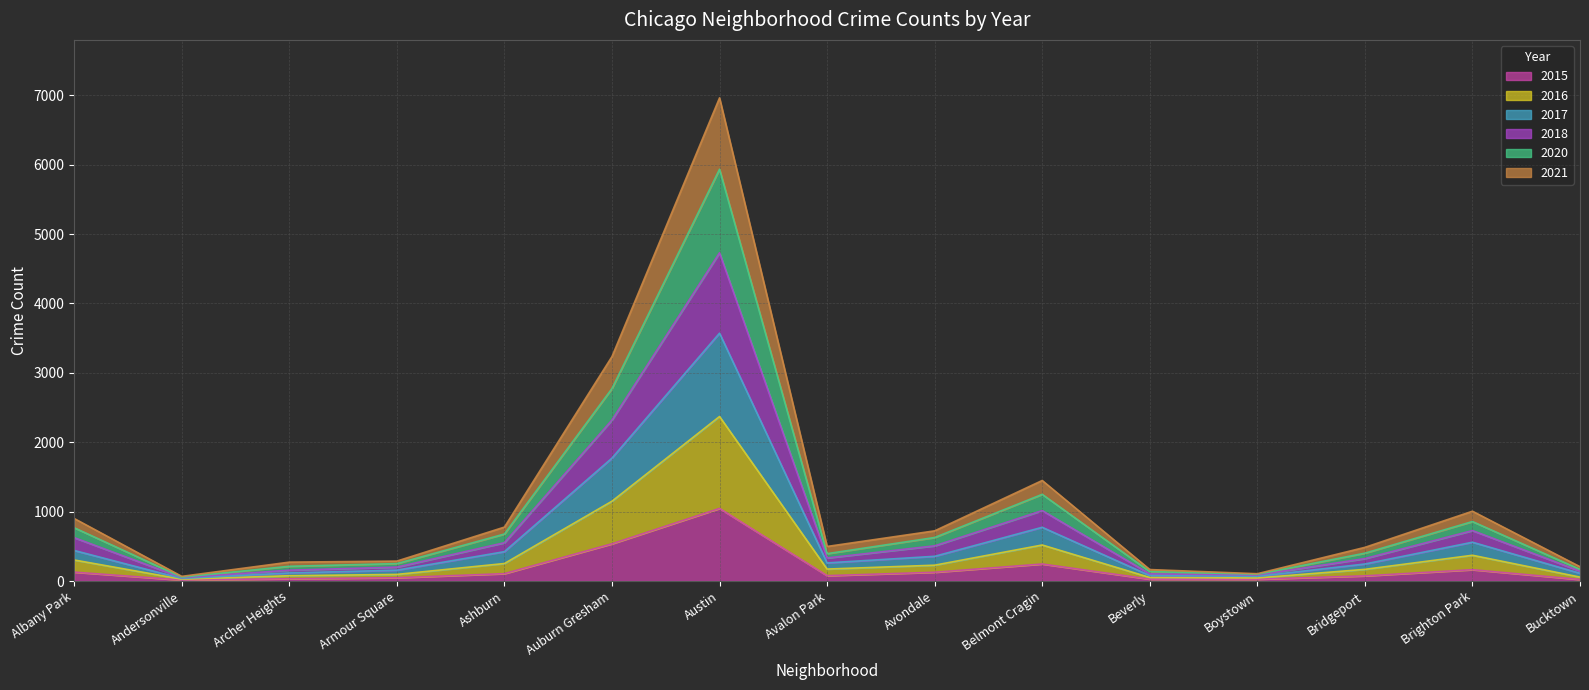

The value of 2021 at Albany Park is 901. True or false?

True